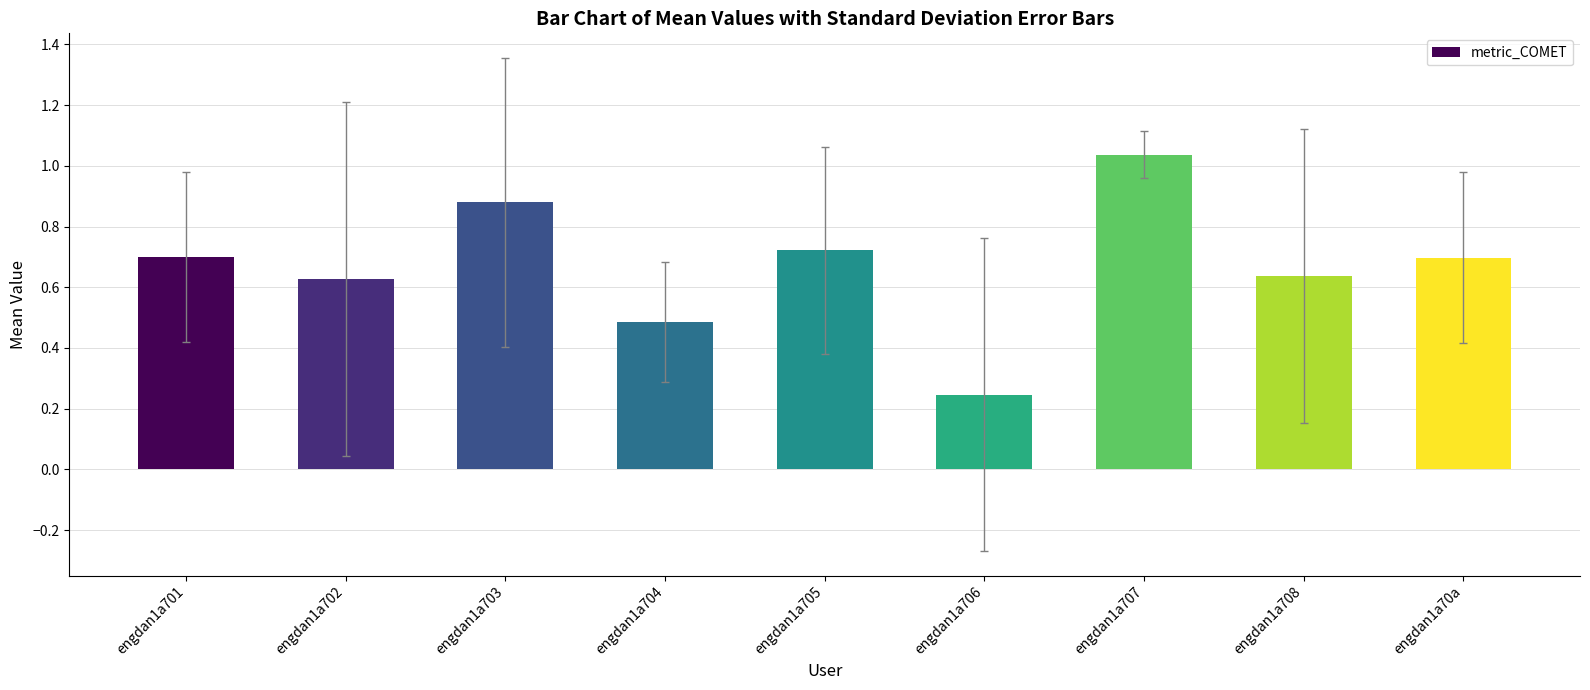

What is the label of the 5th bar from the left?

engdan1a705